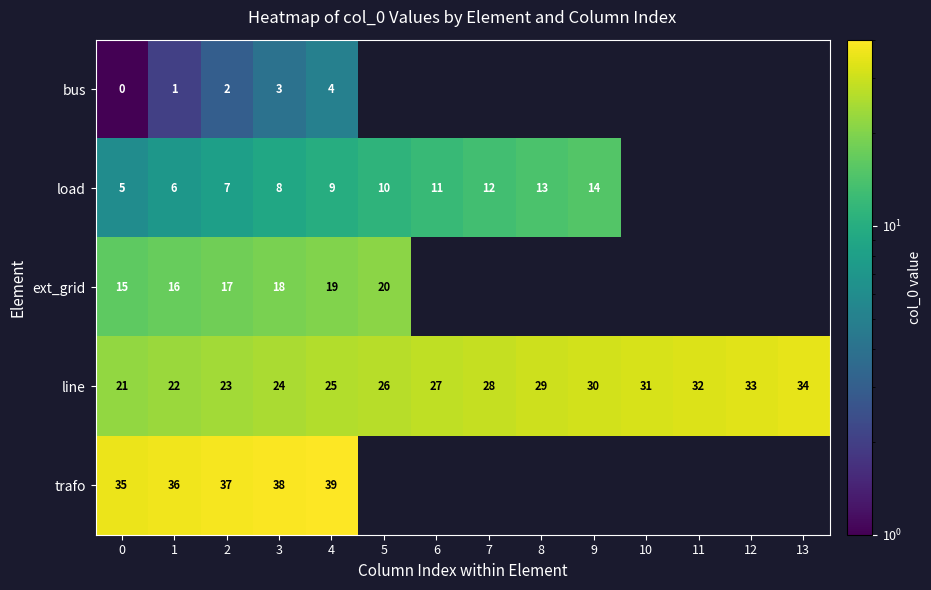

Rank the series at 4 from lowest to highest value.

bus, load, ext_grid, line, trafo